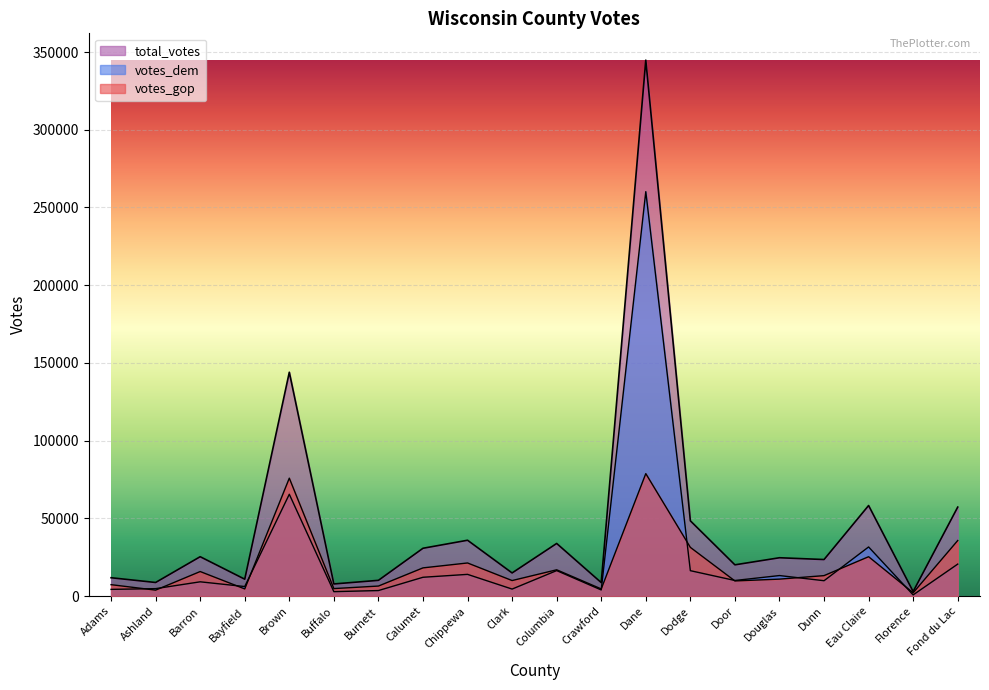

The total_votes series shows 34023 at Barron. True or false?

False